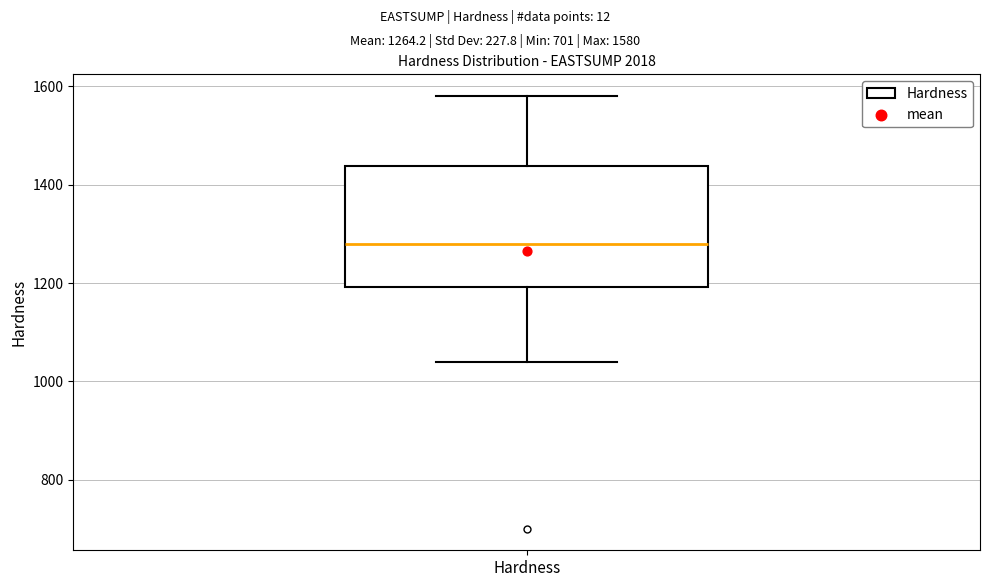

Transcribe this box plot: give where the median line is, the range the box spans, and where the two whiskers end, as read against the y-axis. The values are not printed on the chart, so give them approximately, as read against the axis.

median 1280, box 1200 to 1440, whiskers 1040 to 1580